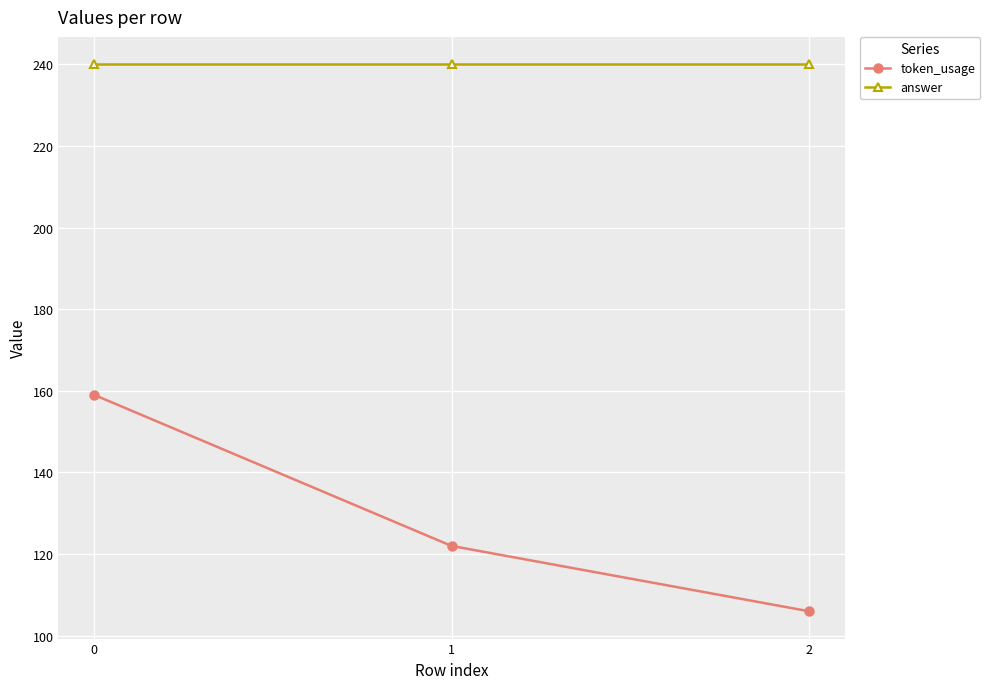

List the series in order of their peak value, highest first.

answer, token_usage